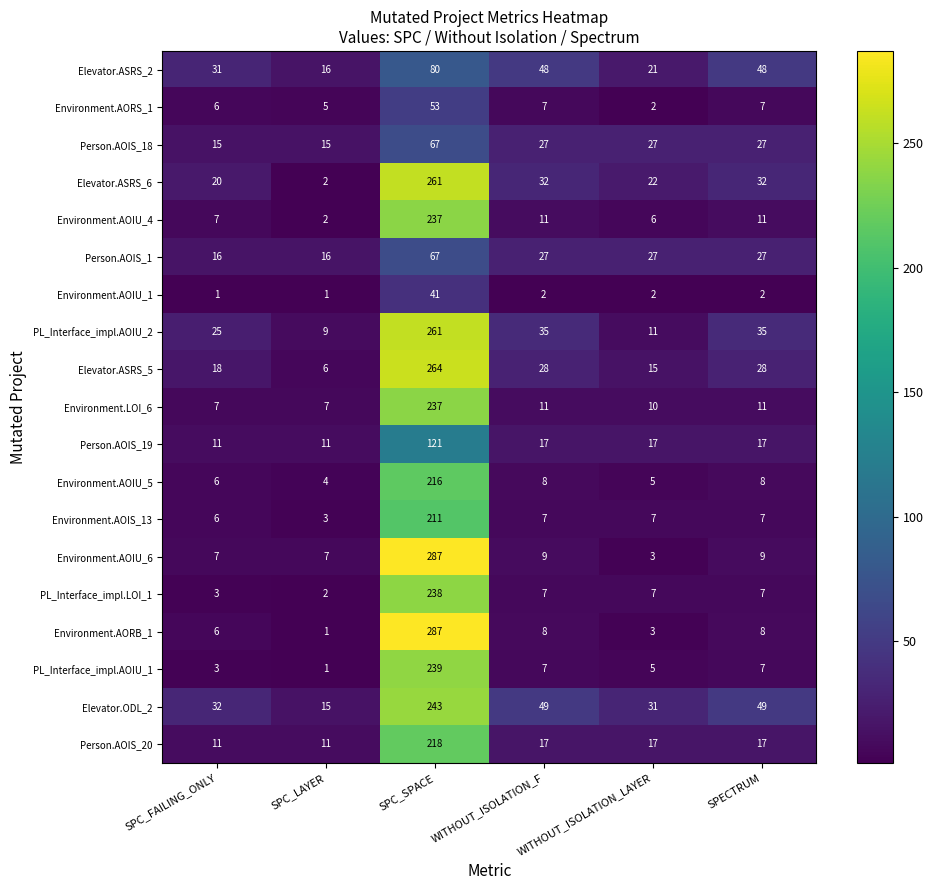

What is the total value across all series at SPC_FAILING_ONLY?

231